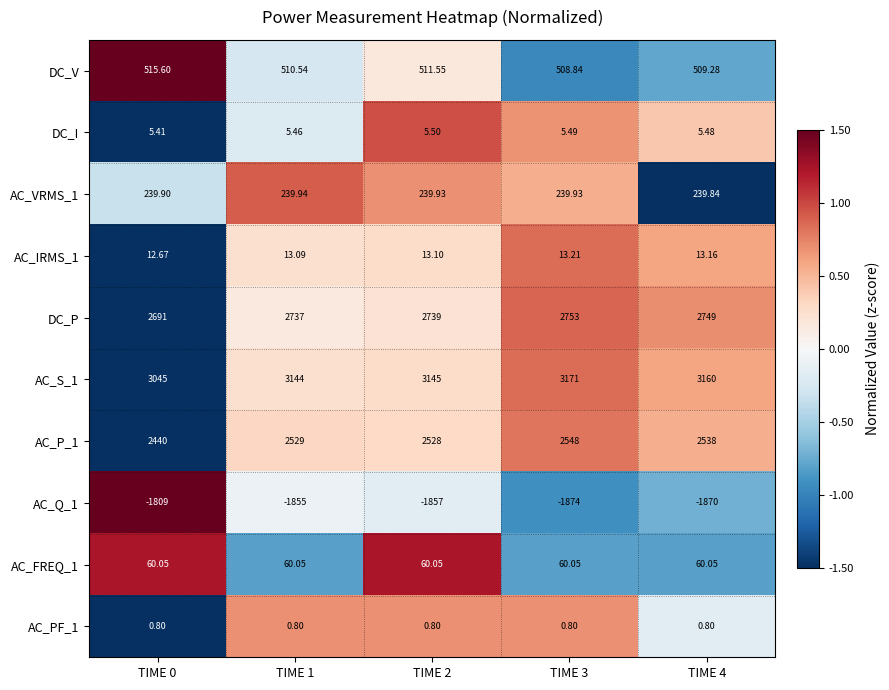

Is the value of DC_V at TIME 3 greater than the value of AC_PF_1 at TIME 3?

Yes